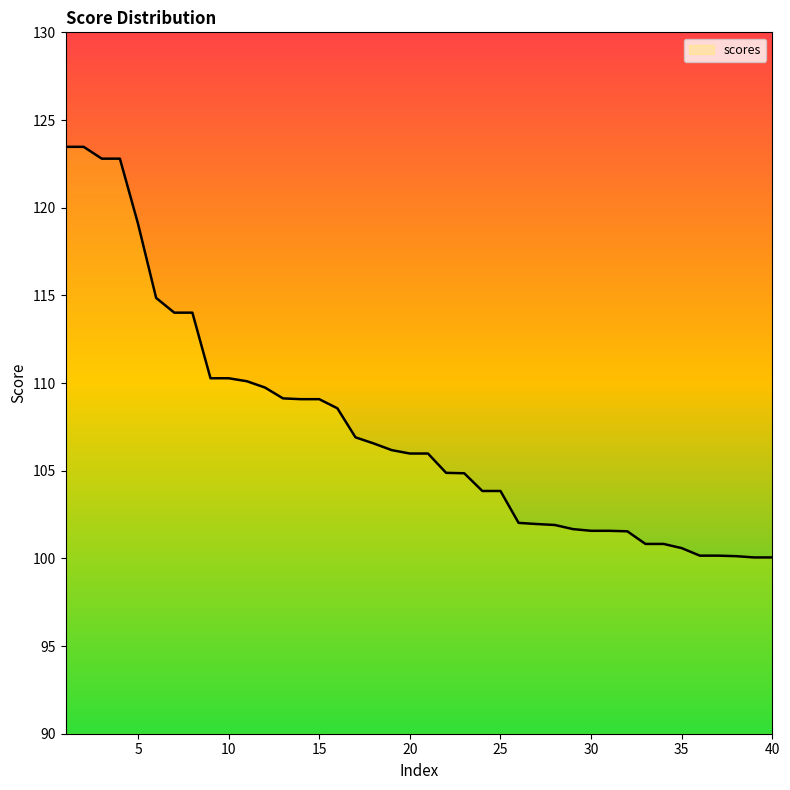

What is the difference between the maximum and minimum values?

23.4